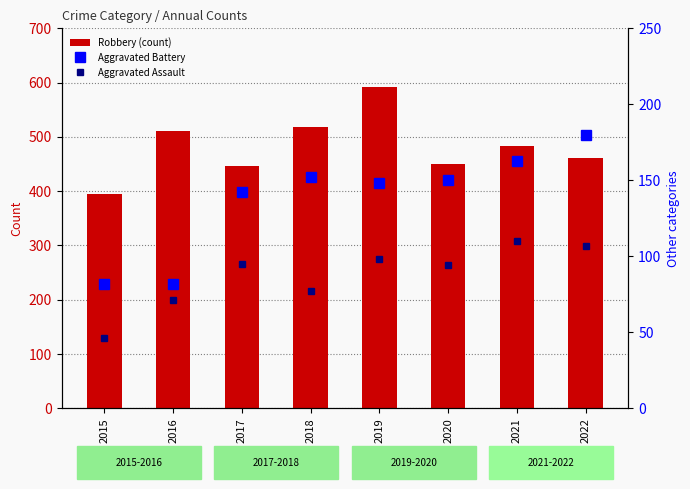

At which category is the sum across all series the highest?

2019